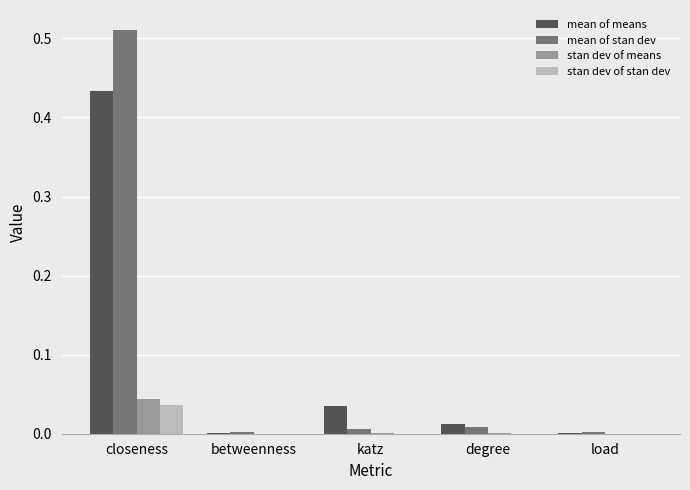

At which category is the sum across all series the highest?

closeness